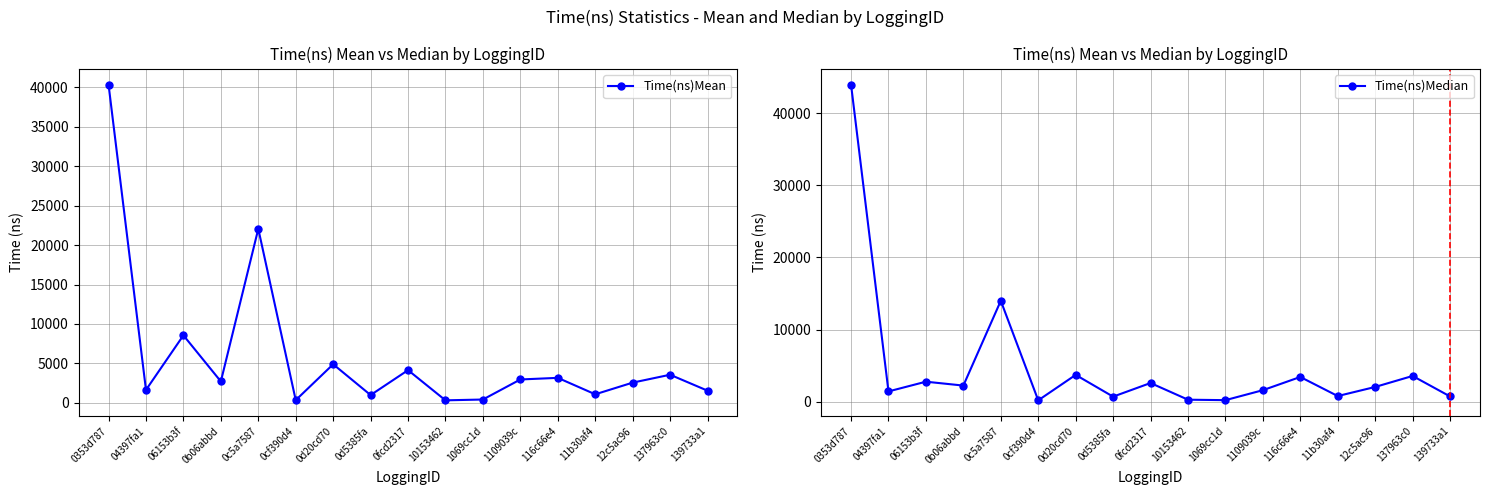

Reading right to left, what are all the values shown in this chart?

Time(ns)Mean: 1540.0	3562.0	2561.4	1081.2	3166.9	2961.5	418.5	315.1	4144.4	983.8	4890.8	338.2	22064.4	2710.9	8560.2	1636.4	40365.2
Time(ns)Median: 722.0	3562.0	2037.5	775.0	3422.0	1588.5	206.0	270.0	2583.5	693.0	3711.0	181.0	13989.5	2227.5	2767.0	1418.0	43976.0